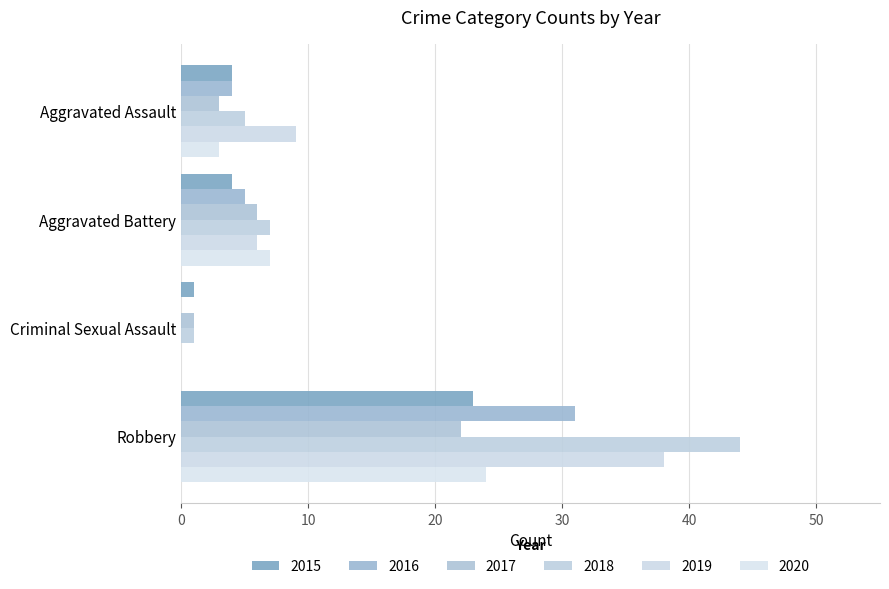

What is the difference between the second highest and minimum values in the 2015 series?

3